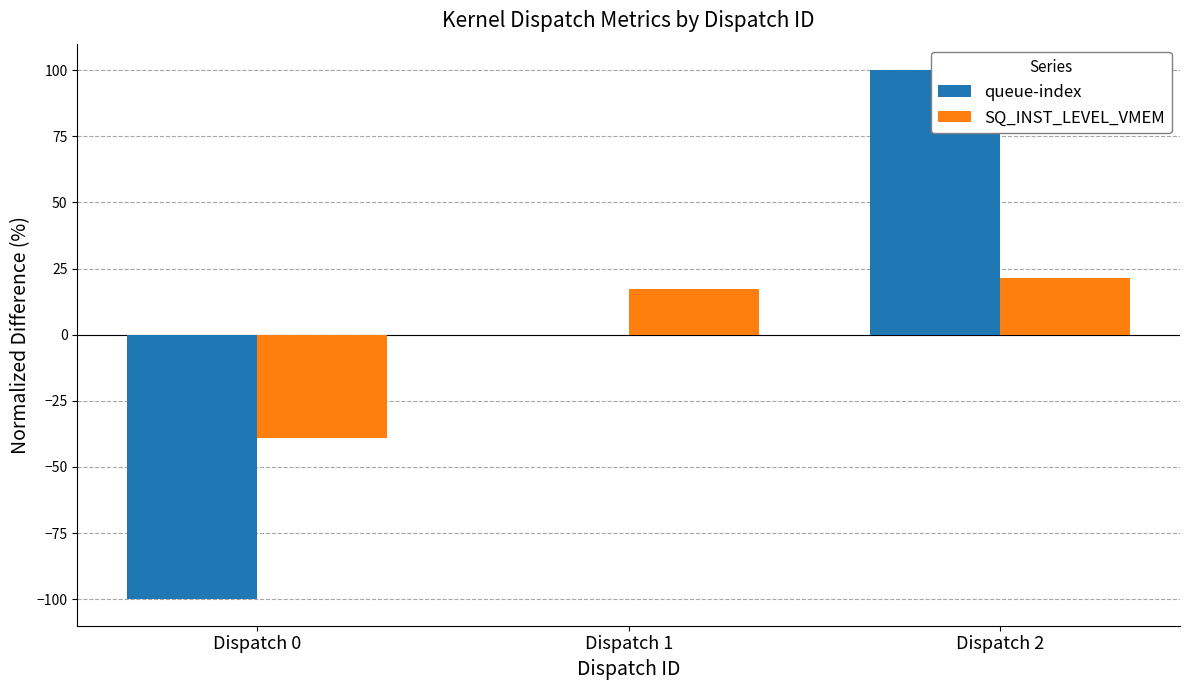

At which category does the chart reach its minimum across all series?

Dispatch 0